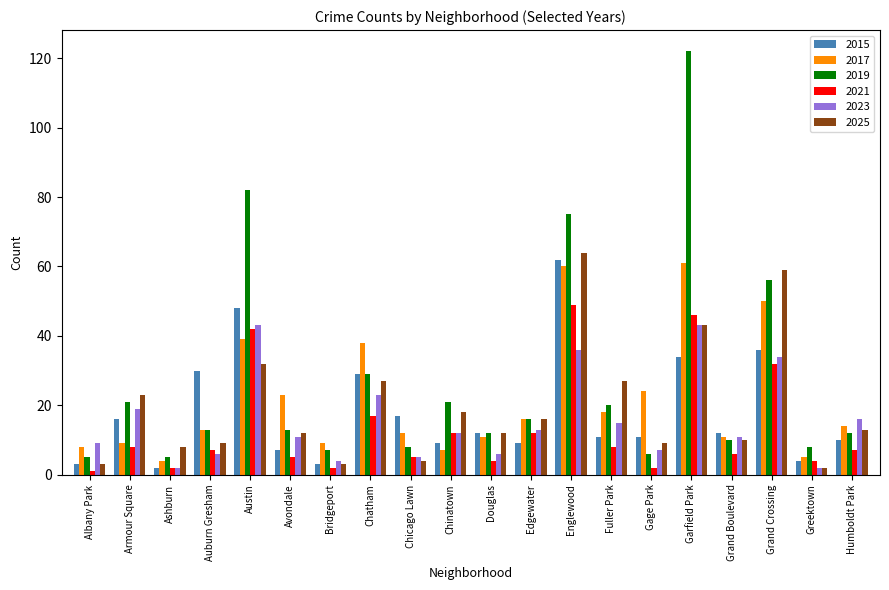

Reading left to right, transcribe all the data shown in this chart.

2015: 3	16	2	30	48	7	3	29	17	9	12	9	62	11	11	34	12	36	4	10
2017: 8	9	4	13	39	23	9	38	12	7	11	16	60	18	24	61	11	50	5	14
2019: 5	21	5	13	82	13	7	29	8	21	12	16	75	20	6	122	10	56	8	12
2021: 1	8	2	7	42	5	2	17	5	12	4	12	49	8	2	46	6	32	4	7
2023: 9	19	2	6	43	11	4	23	5	12	6	13	36	15	7	43	11	34	2	16
2025: 3	23	8	9	32	12	3	27	4	18	12	16	64	27	9	43	10	59	2	13